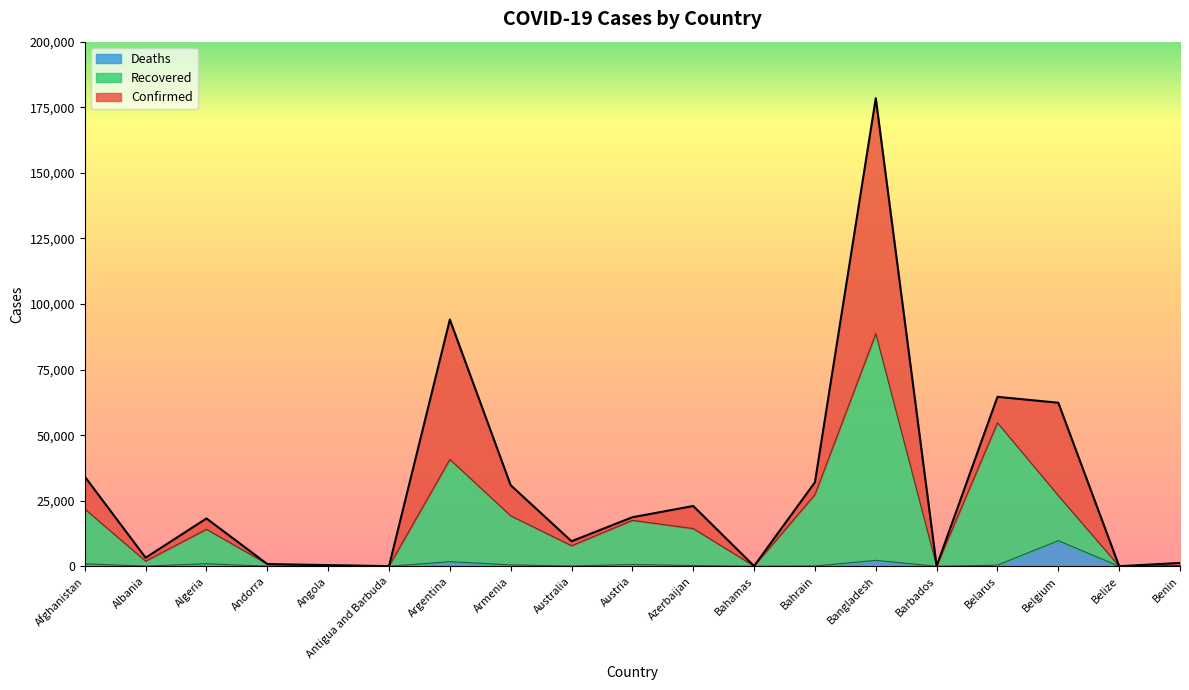

Reading left to right, transcribe all the data shown in this chart.

Confirmed: 34194	3278	18242	855	458	74	94060	30903	9553	18709	22990	108	32039	178443	98	64604	62357	37	1285
Recovered: 21853	1960	14120	855	140	60	40758	19255	7840	17514	14385	100	27317	88681	97	54708	26960	22	356
Deaths: 971	85	996	52	23	3	1774	546	107	706	292	11	104	2275	7	454	9781	2	23